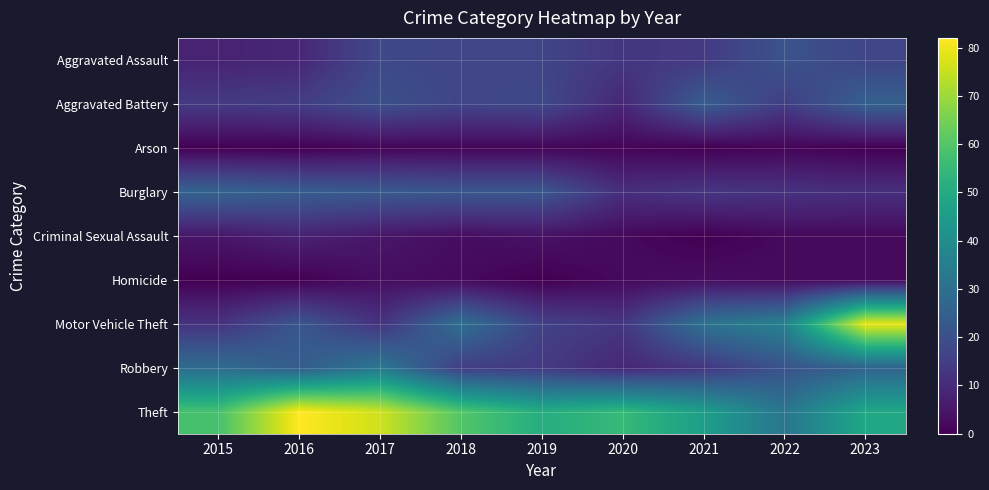

What is the difference between the highest and lowest values at 2017?

75